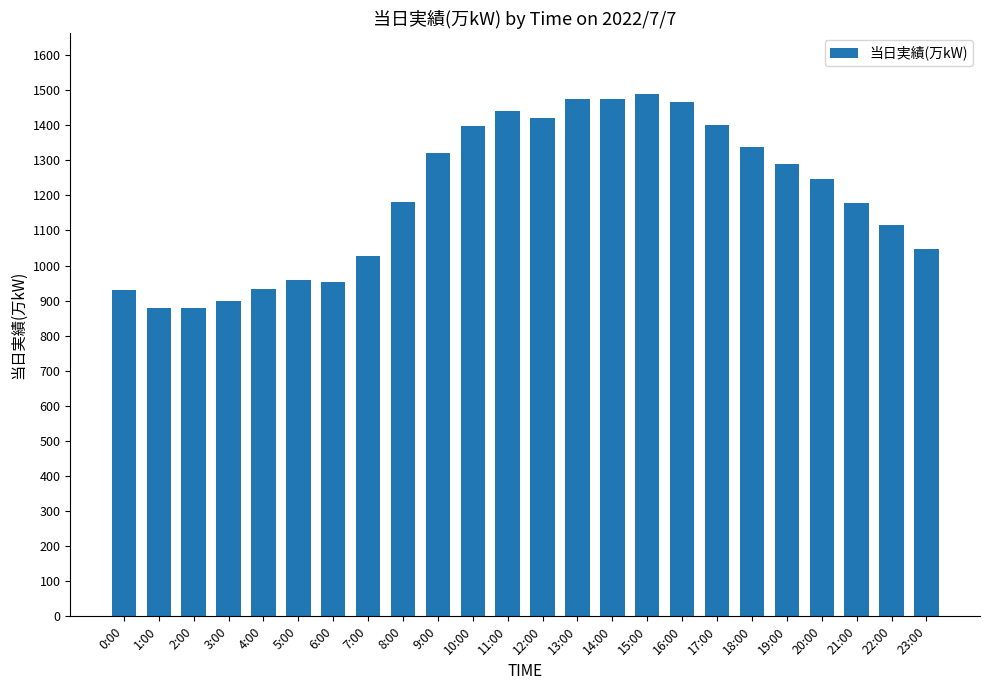

The chart shows a value of 959 at 5:00. True or false?

True